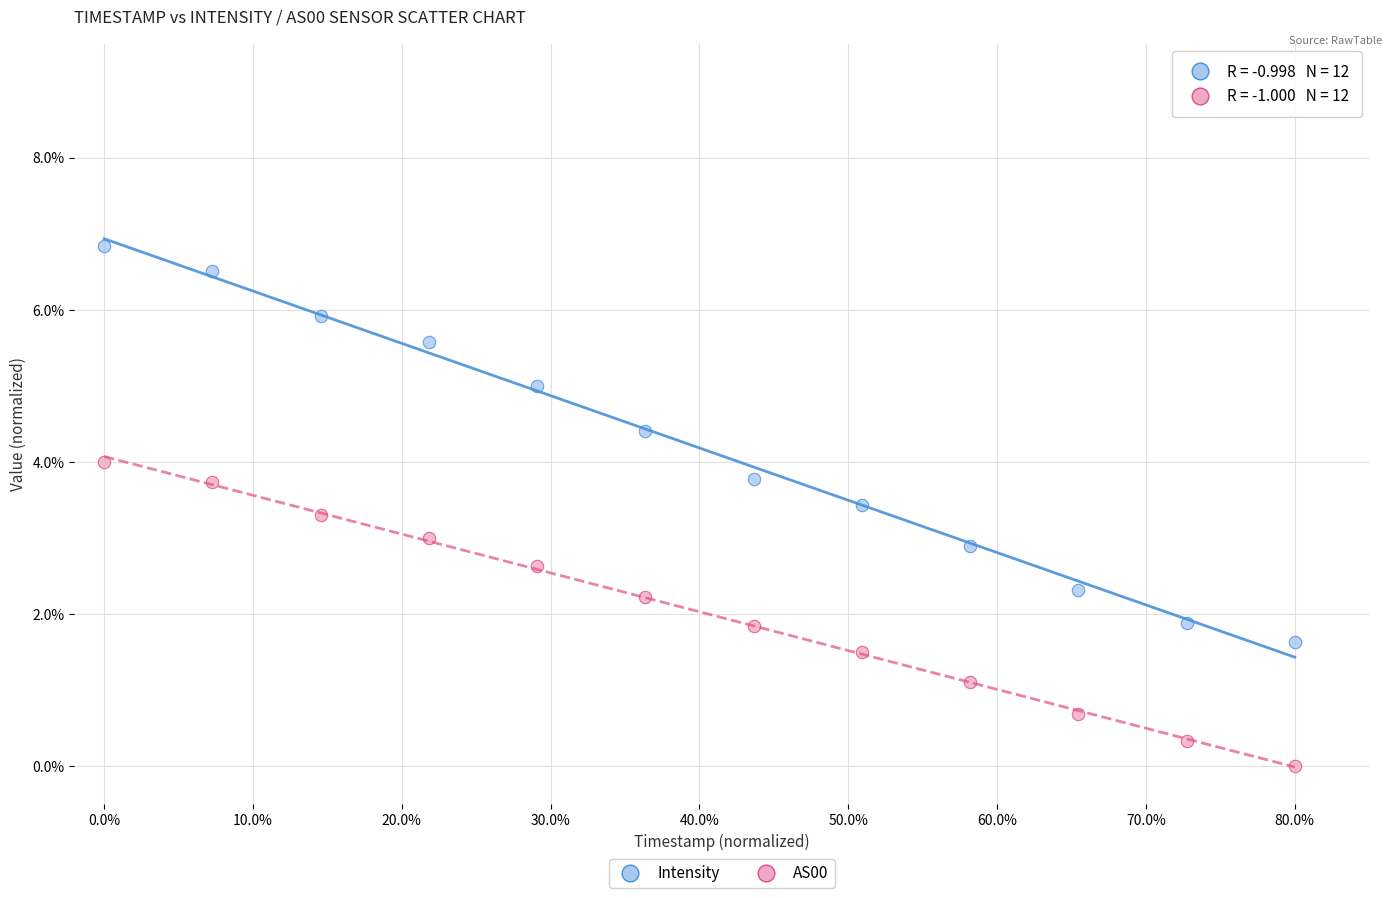

What are all the series names shown in the legend?

Intensity, AS00